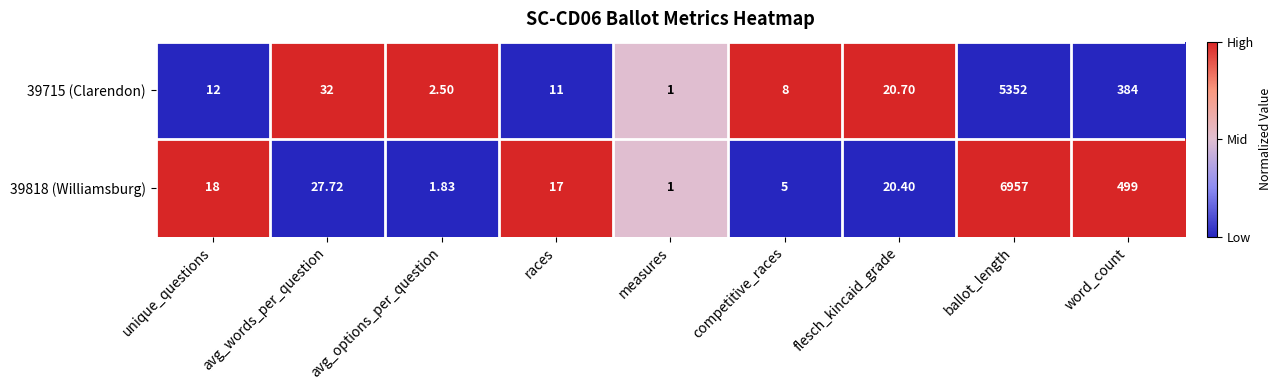

At which category does the chart reach its minimum across all series?

measures